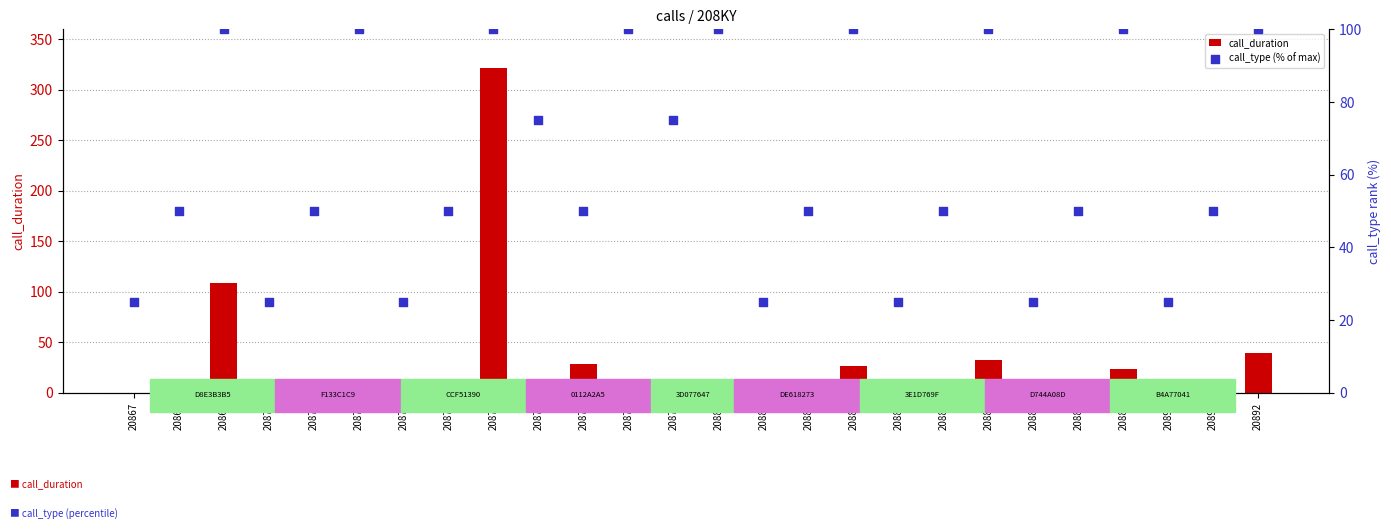

Which series has the widest spread of Y values?

call_duration